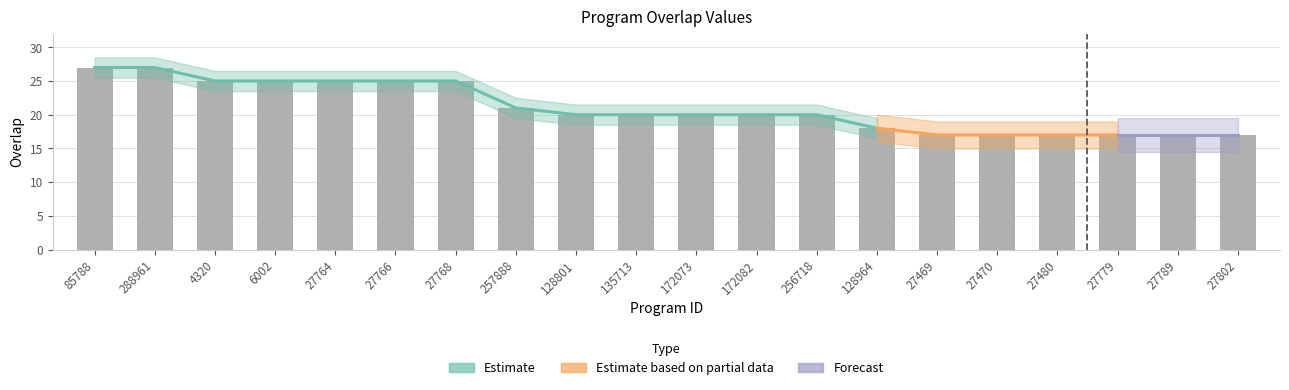

At which label does the data first exceed 20?

85788